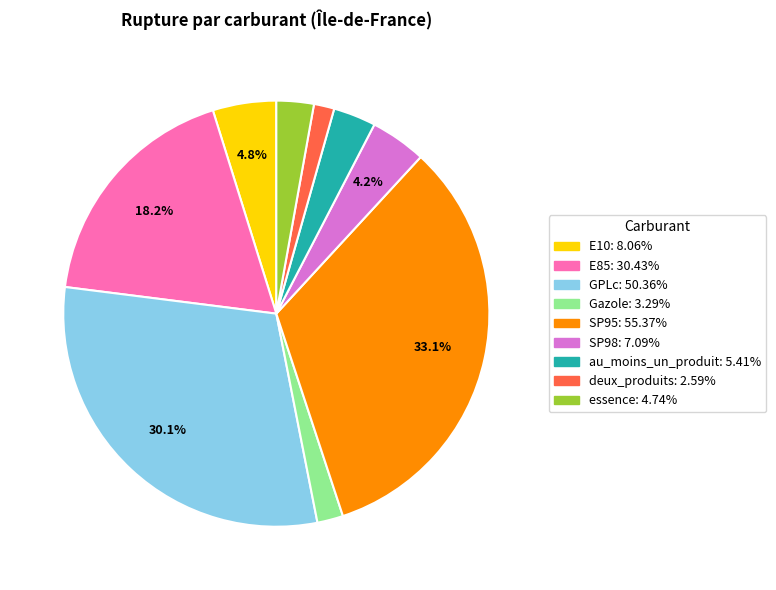

To the nearest percent, what is the combined percentage of GPLc and E10?

35%